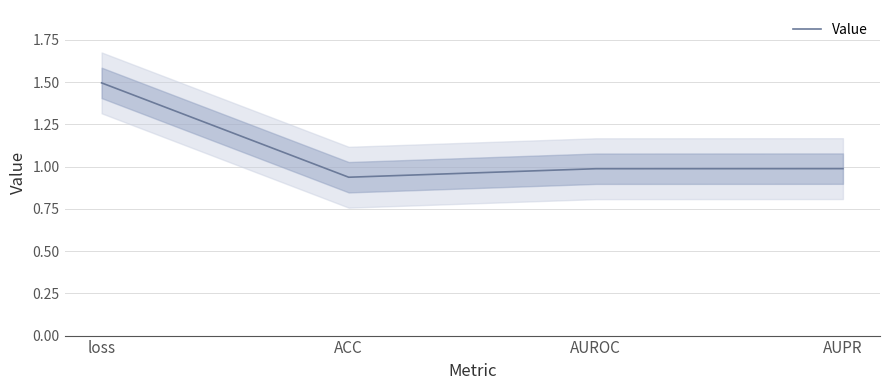

What position from the right is AUPR?

1